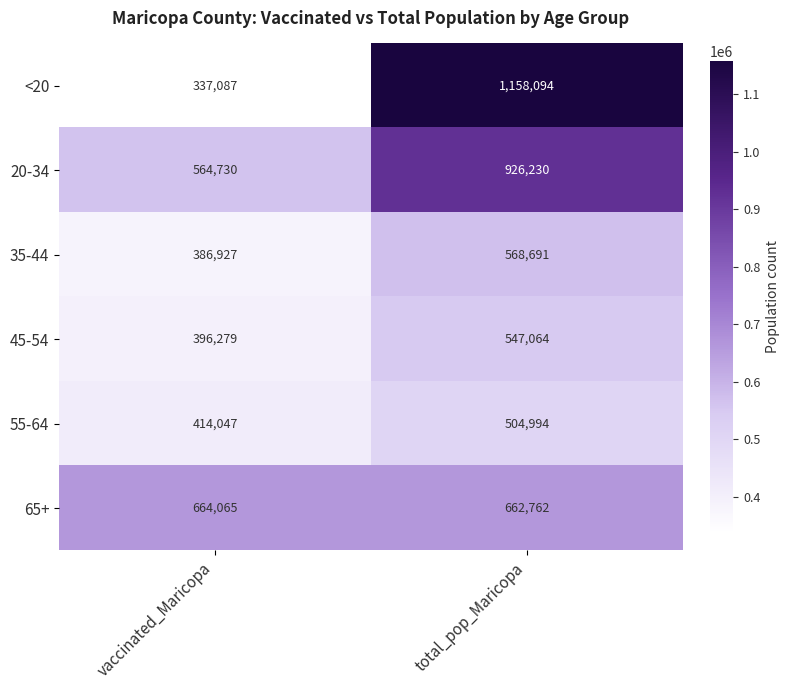

What is the sum of the <20 values at total_pop_Maricopa and vaccinated_Maricopa?

1495181